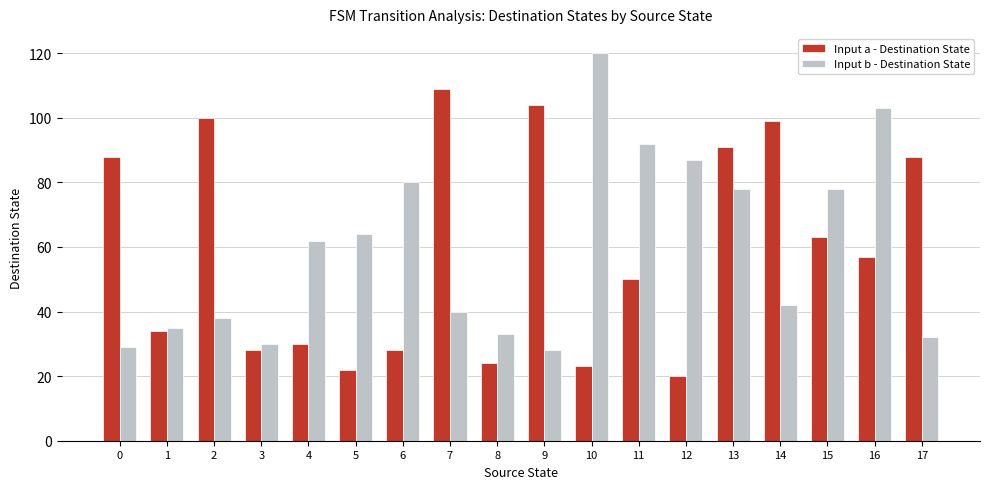

Which category has the highest value in the Input a - Destination State series?

7